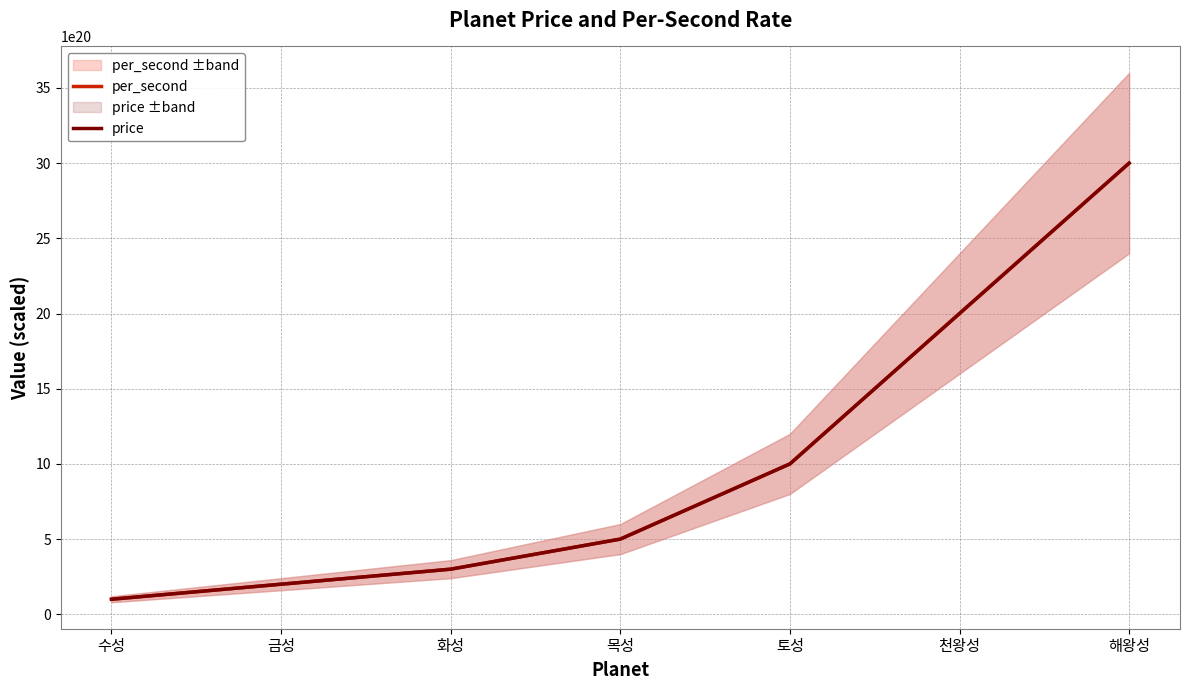

At which category is the sum across all series the highest?

해왕성